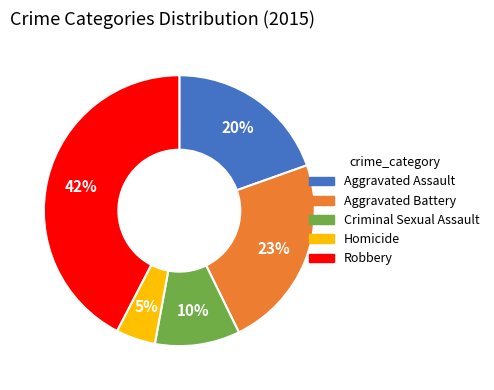

Approximately how many times larger is the value at Robbery compared to Criminal Sexual Assault?

4.2